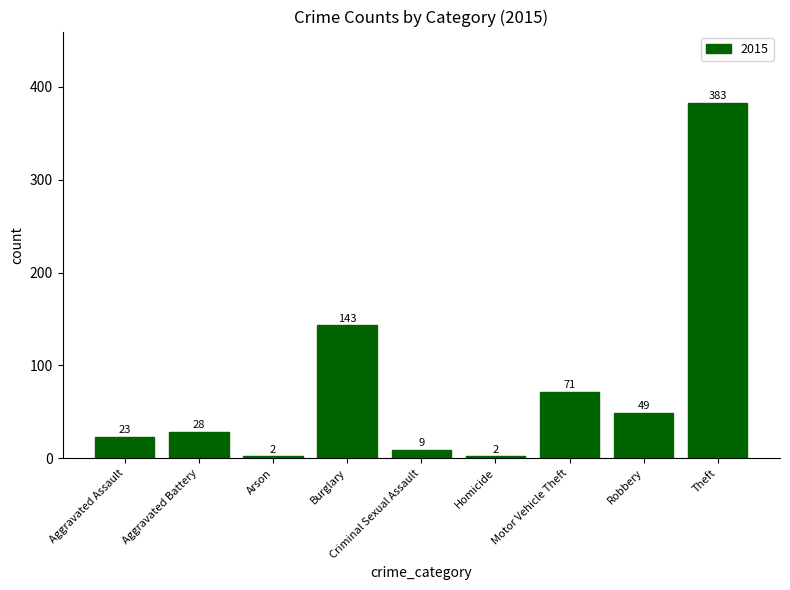

Which category has the highest value across all series?

Theft